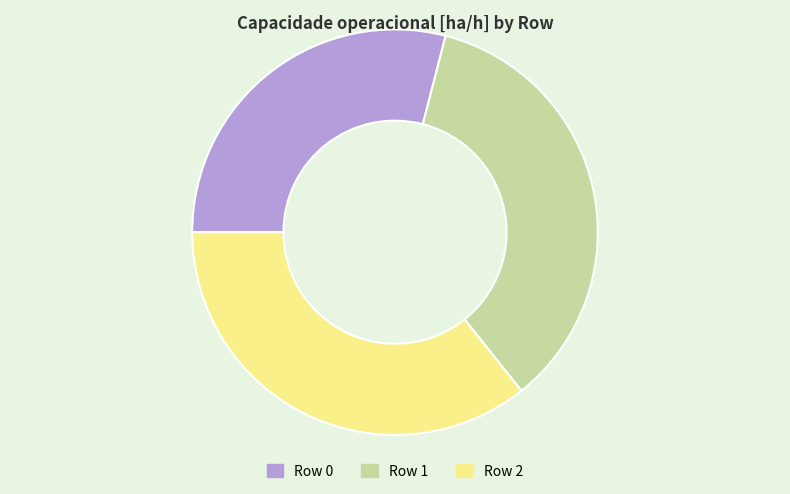

Does Row 2 represent more than half of the total?

No